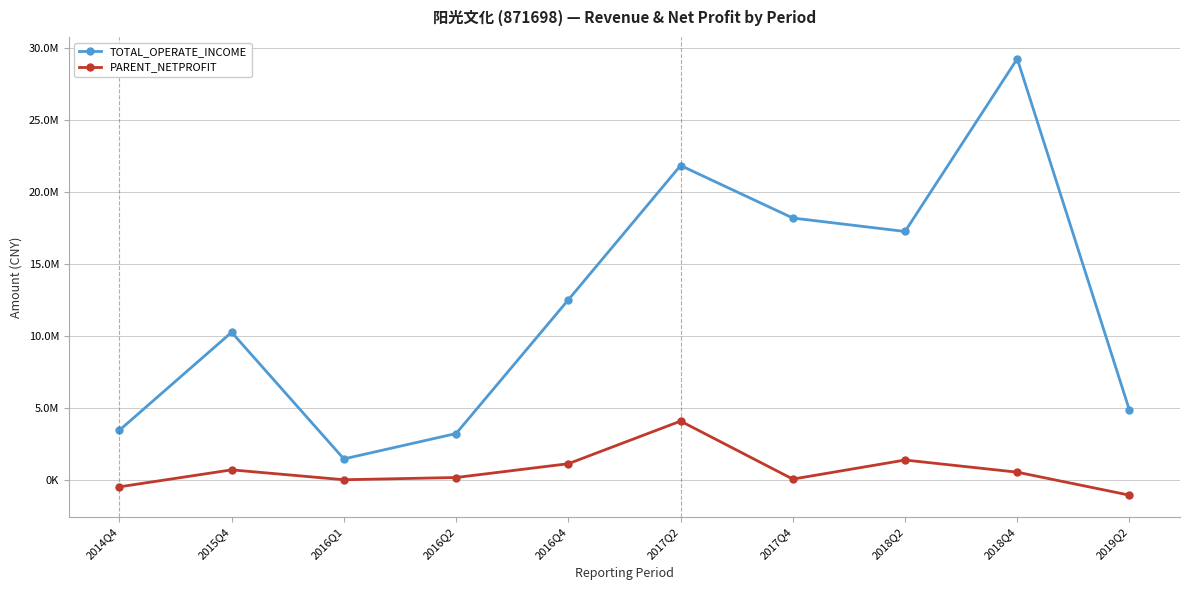

What is the average value of the PARENT_NETPROFIT series?

668394.9